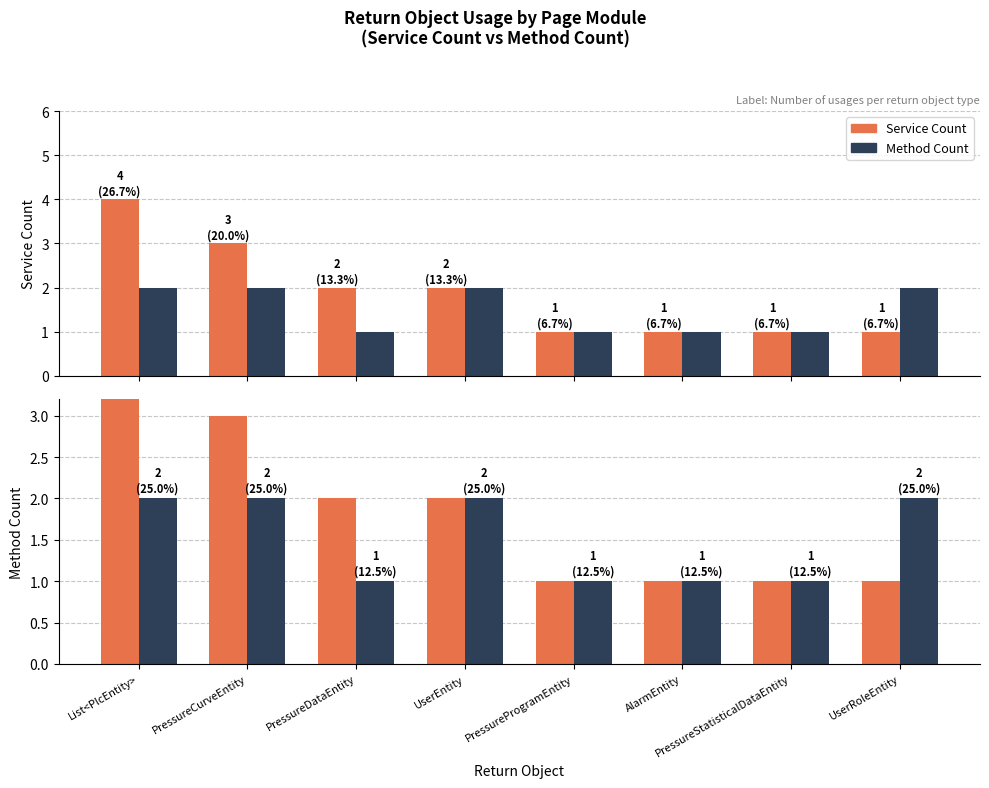

How many data points in Method Count are less than 2?

4